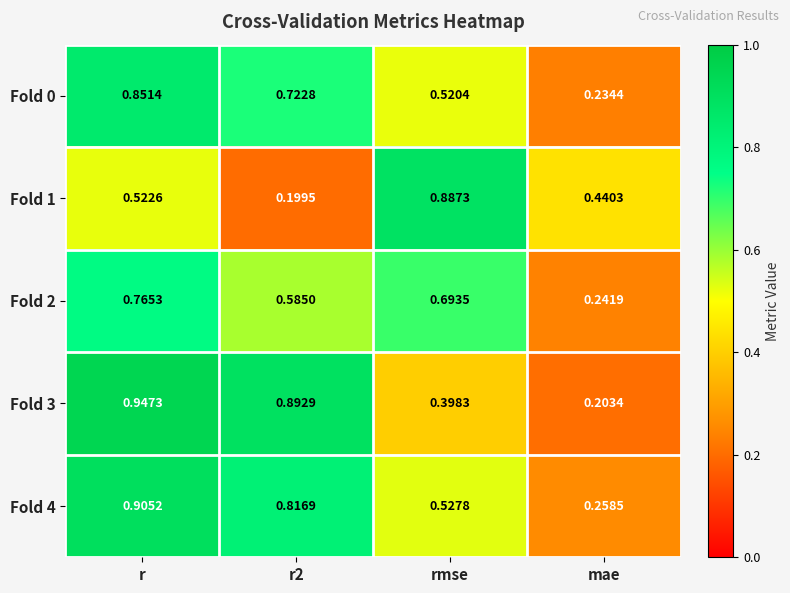

At which category is the sum across all series the highest?

r